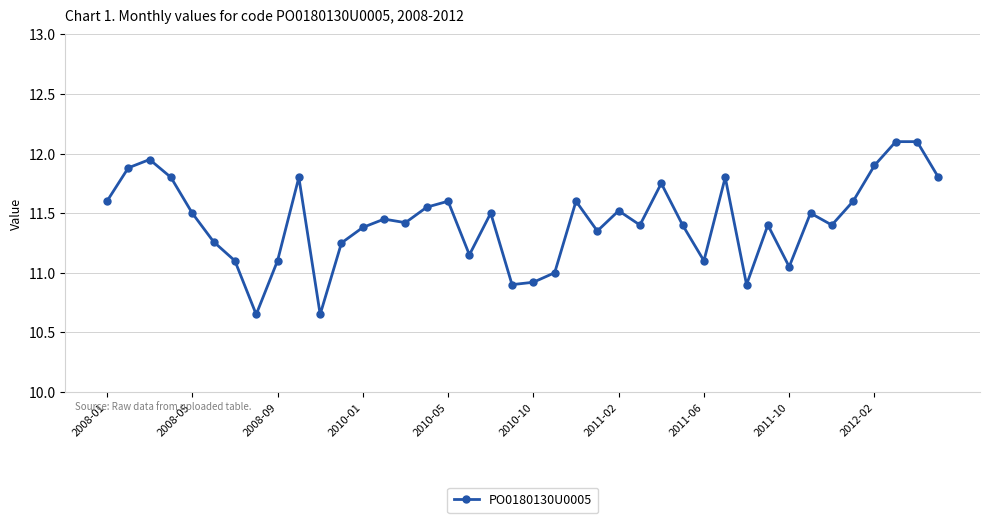

Does the chart display data point markers on the line(s)?

Yes